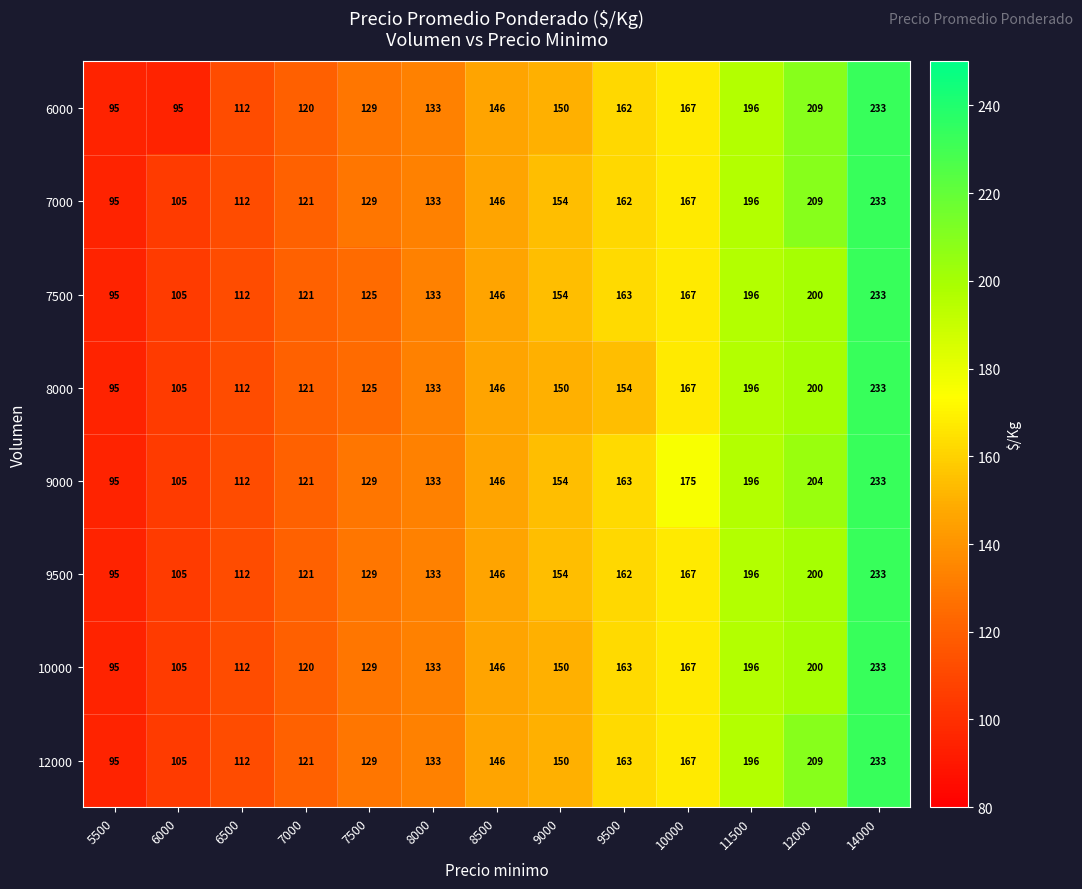

What is the spread (max minus min) of values at 9000?

4